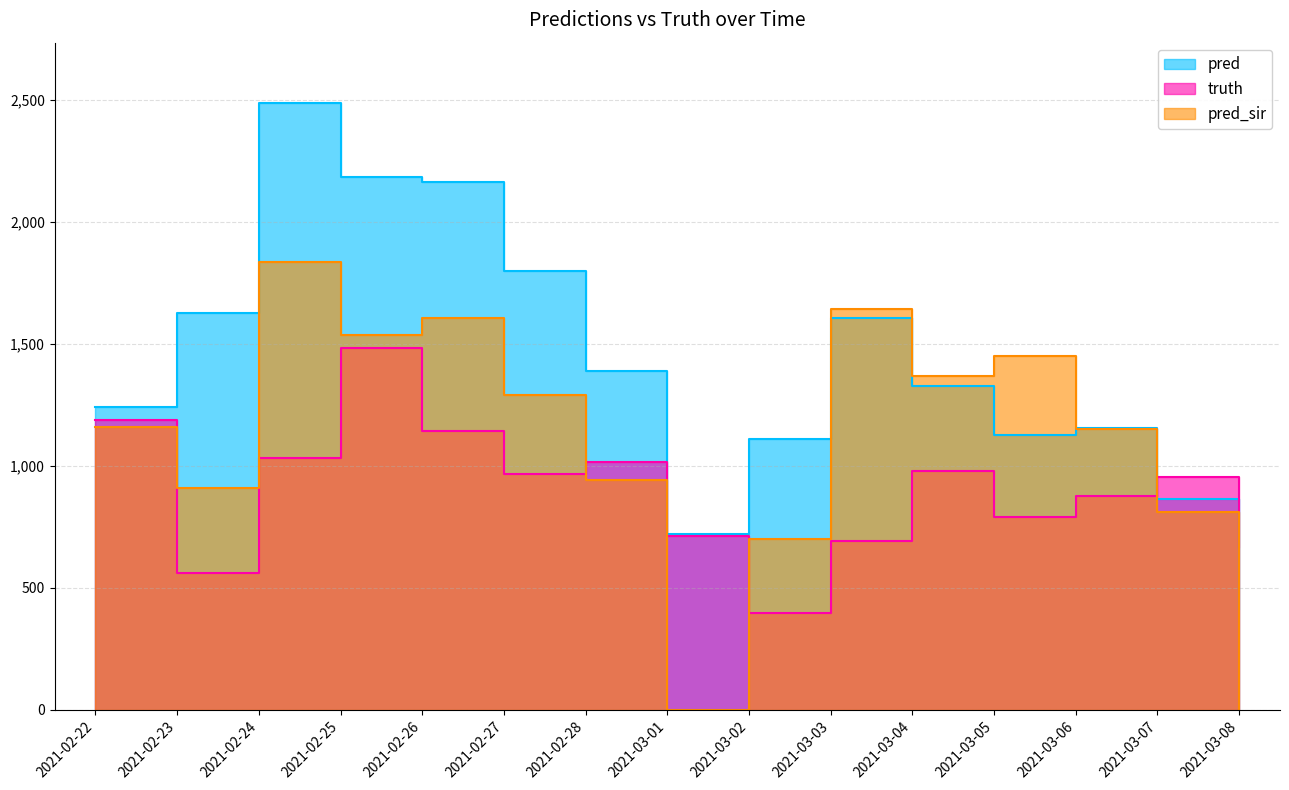

What is the difference between the highest and lowest values at 2021-03-05?

660.0